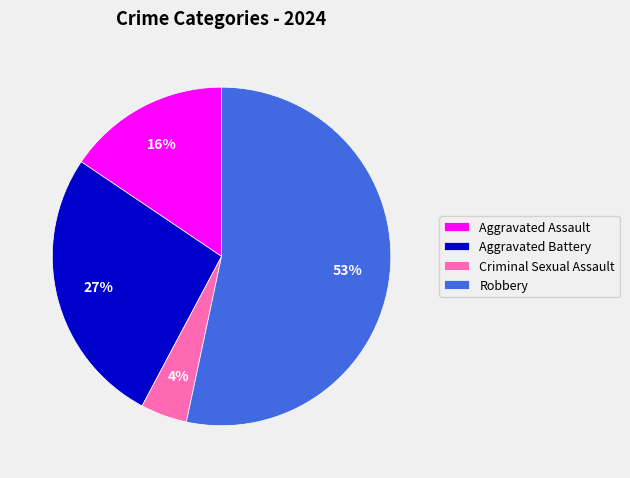

How many segments does this pie chart have?

4